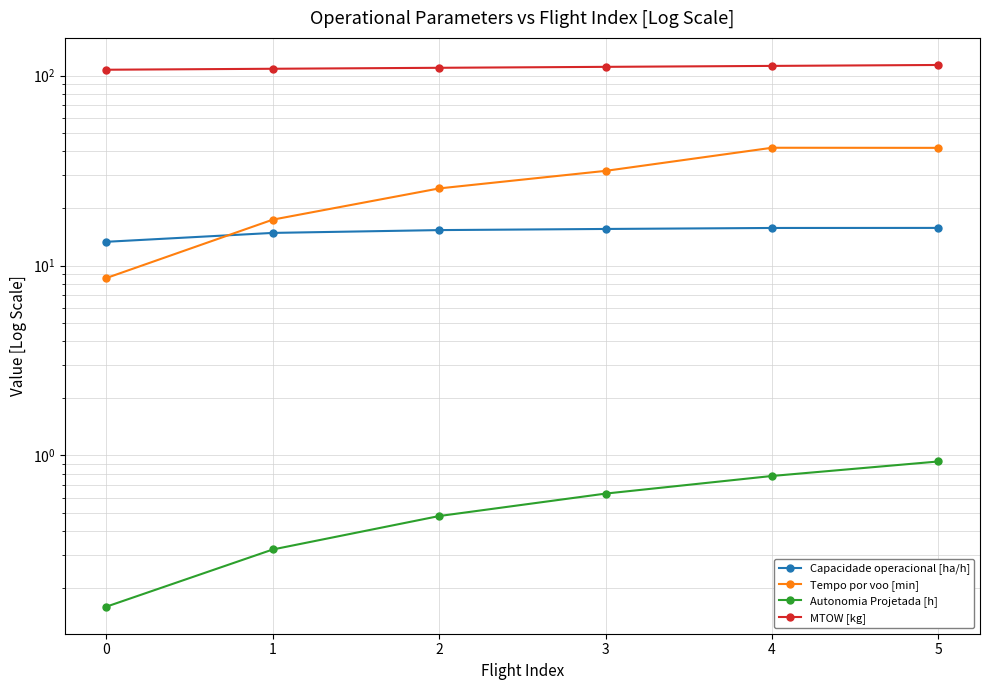

True or false: Tempo por voo [min] and Autonomia Projetada [h] intersect in this chart.

False